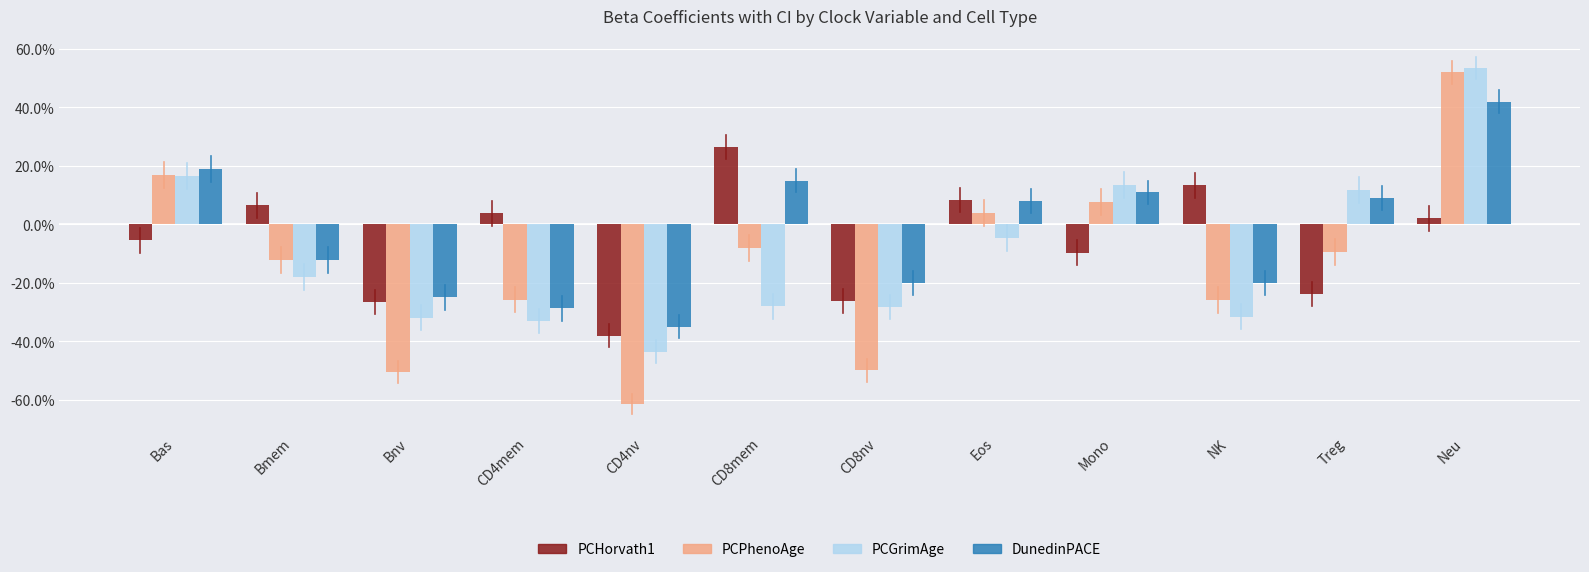

Between Bmem and CD4nv, which is larger?

Bmem